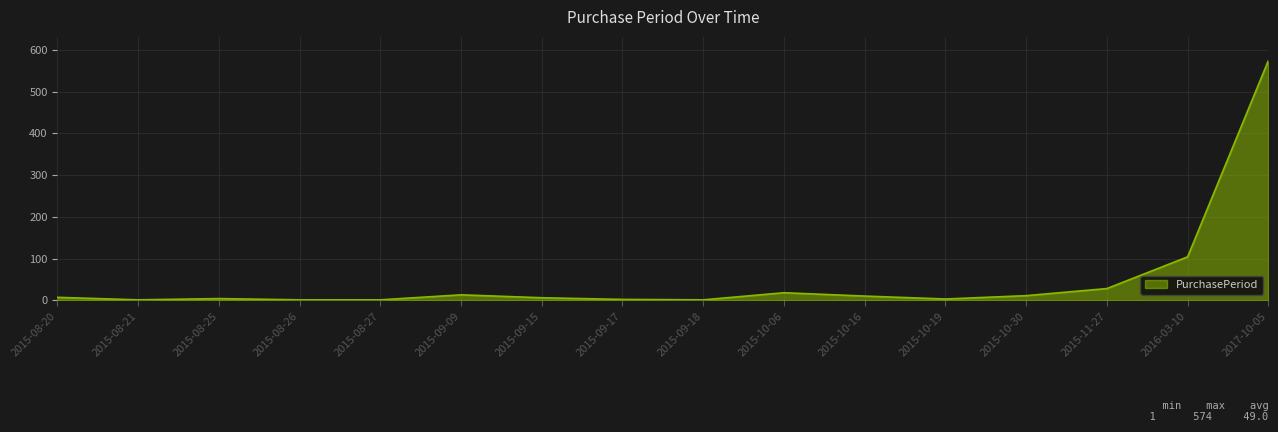

Which label corresponds to the largest value in the chart?

2017-10-05